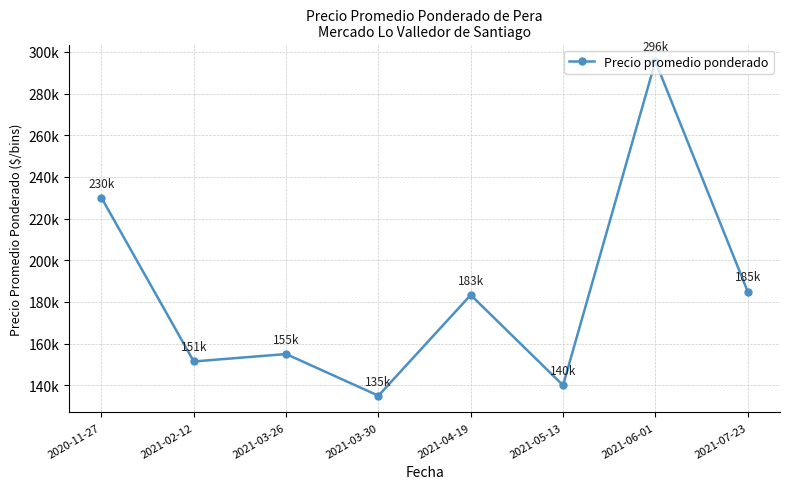

Is this an area chart (filled region under the line)?

No